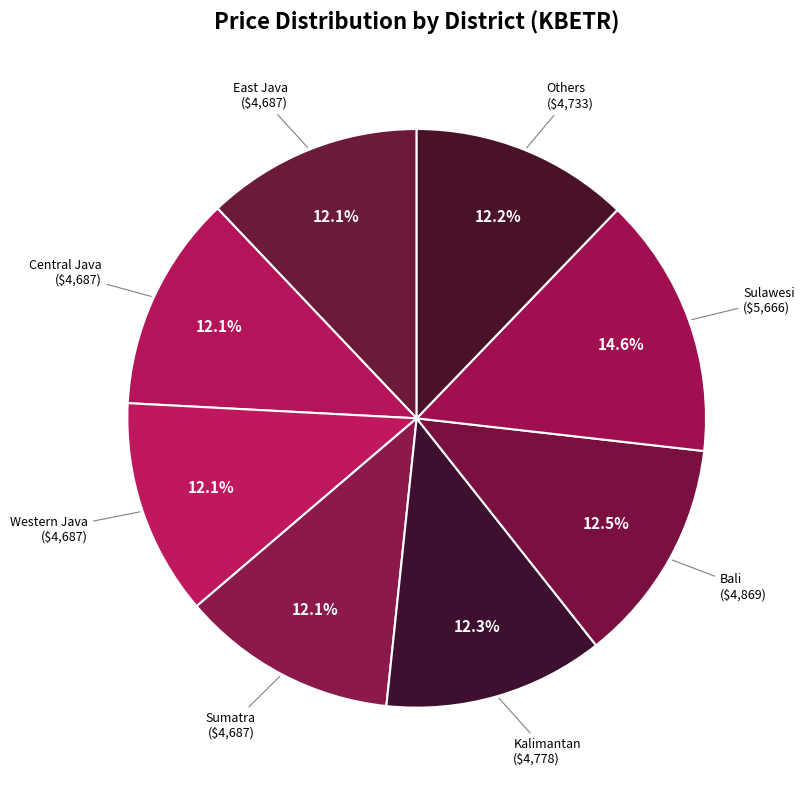

Rank the categories by value from highest to lowest.

Sulawesi, Bali, Kalimantan, Others, East Java, Central Java, Western Java, Sumatra